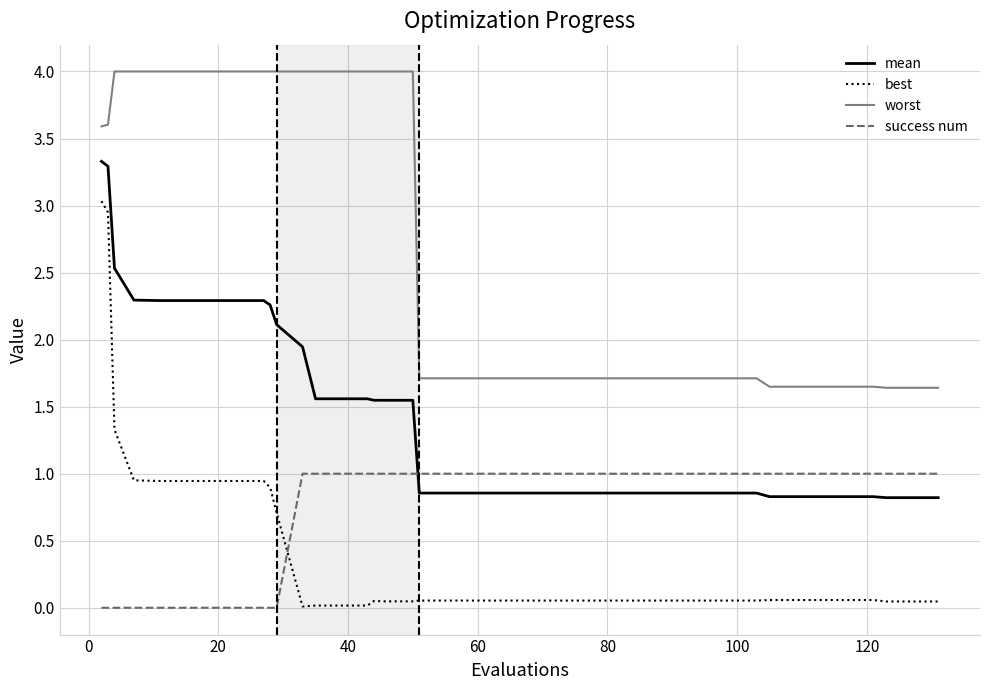

List the series in order of their peak value, lowest first.

success num, best, mean, worst